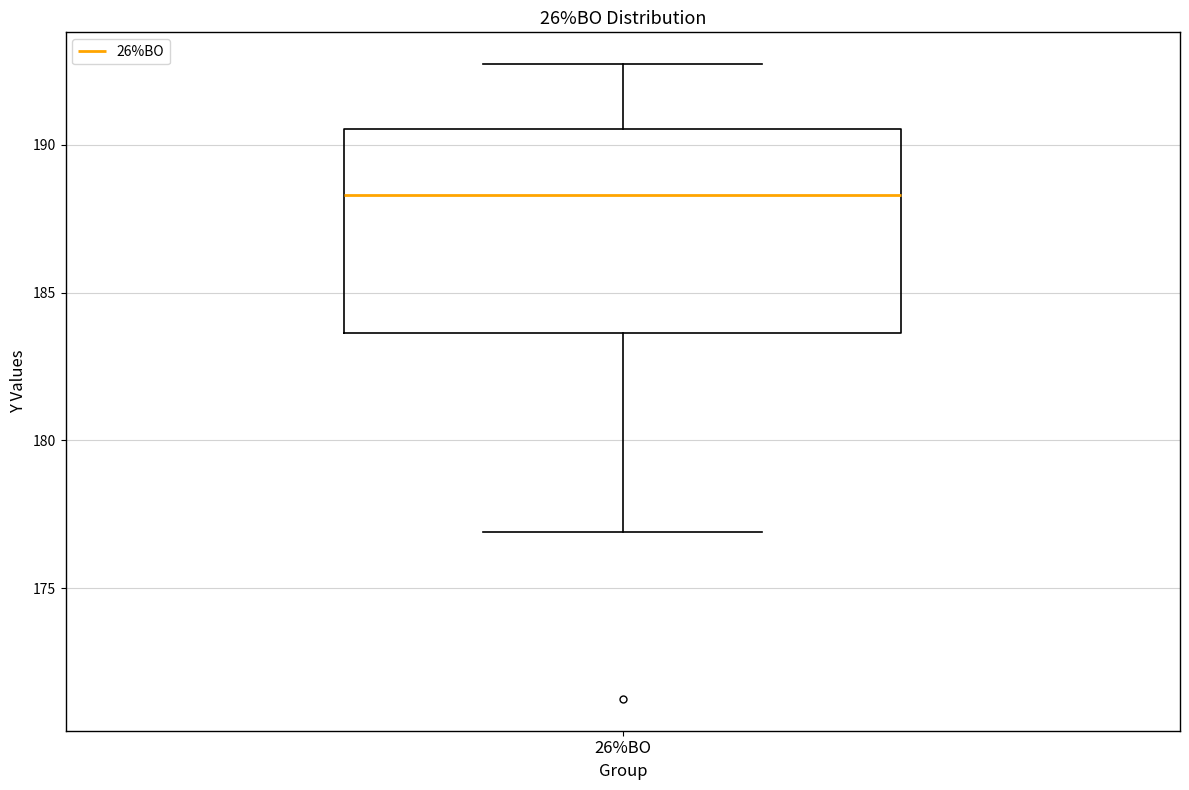

Read this box plot against the y-axis: the position of the median line, the range covered by the box, and the ends of both whiskers. The values are not printed on the chart, so give them approximately, as read against the axis.

median 188.5, box 183.5 to 190.5, whiskers 177.0 to 192.5